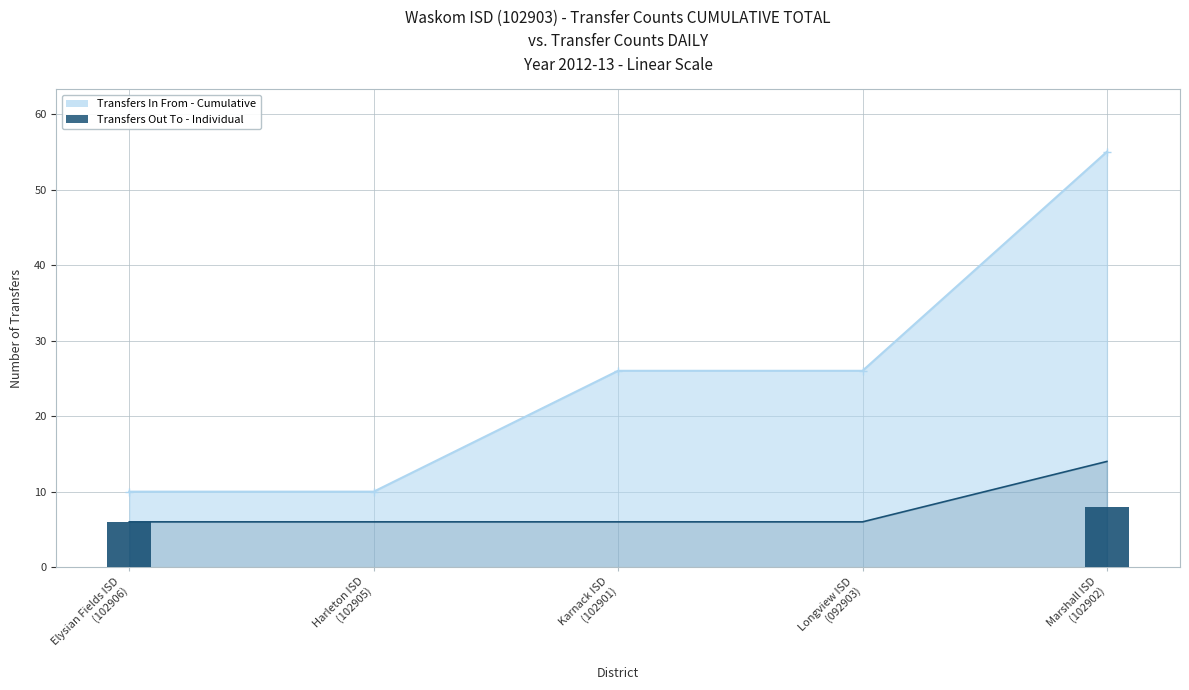

Reading left to right, transcribe all the data shown in this chart.

Transfers In From - Cumulative Line: 10	10	26	26	55
Transfers Out To - Cumulative Line: 6	6	6	6	14
Transfers Out To - Individual: 6	0	0	0	8